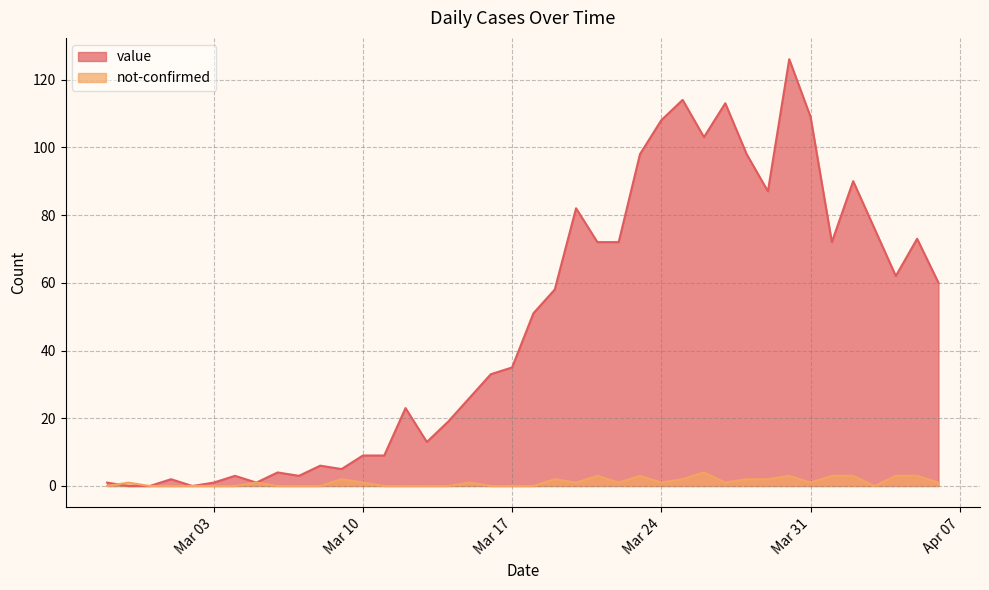

Which series has the widest spread of values?

value